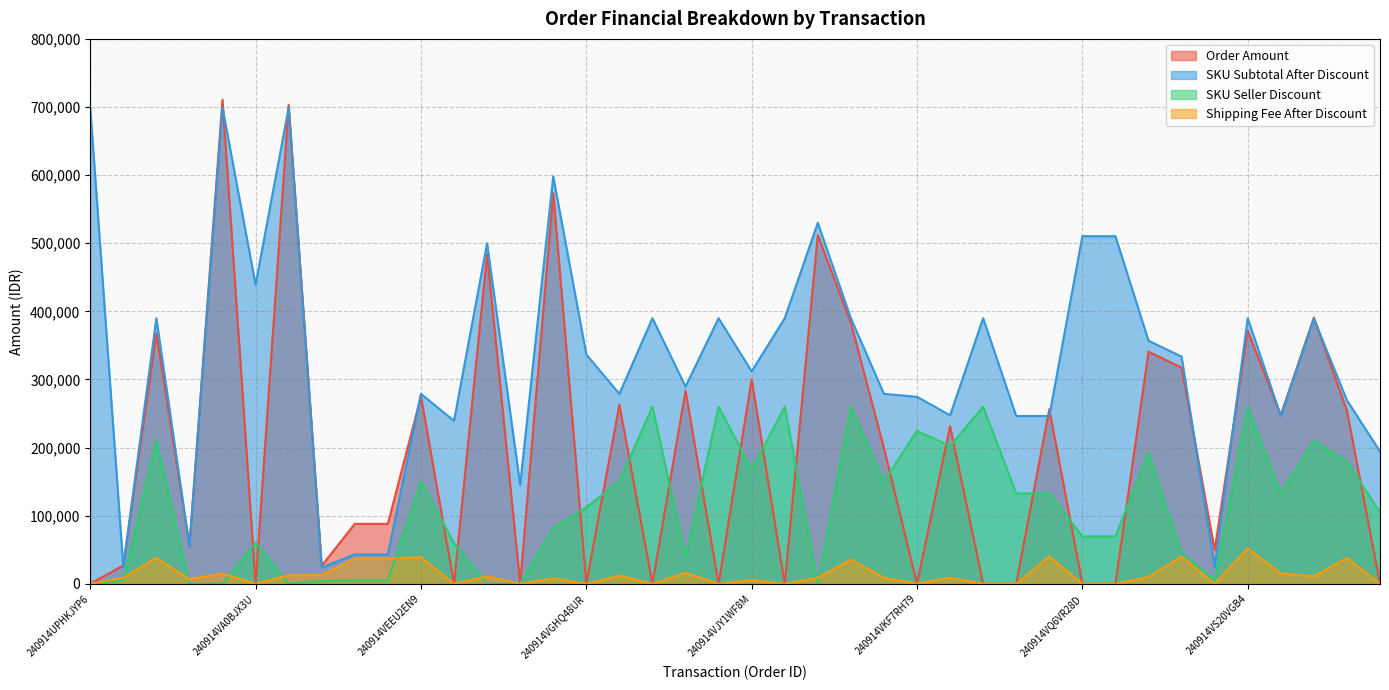

Rank the series at 240914VJQ0F3AD from highest to lowest value.

SKU Subtotal After Discount, Order Amount, SKU Seller Discount, Shipping Fee After Discount